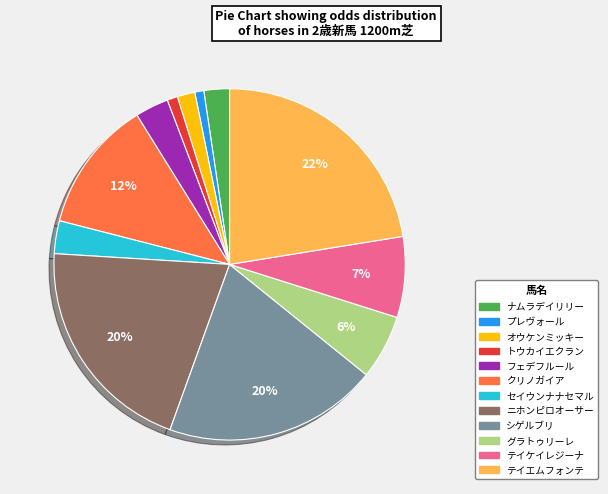

Is the sum of プレヴォール and トウカイエクラン greater than half?

No